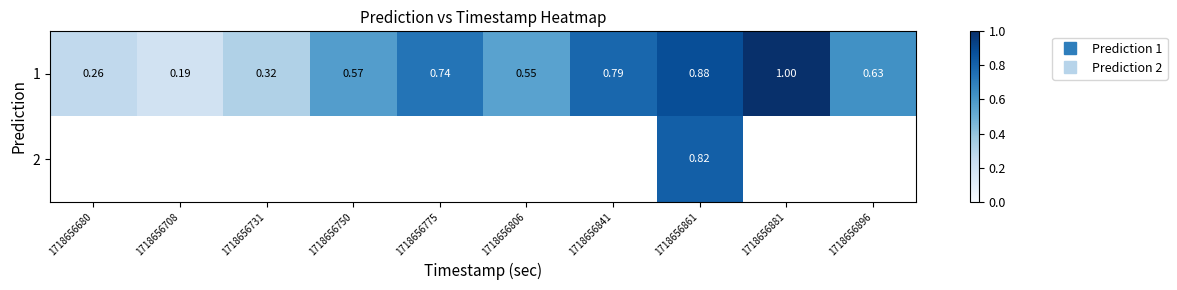

Rank the series at 1718656775 from highest to lowest value.

1, 2